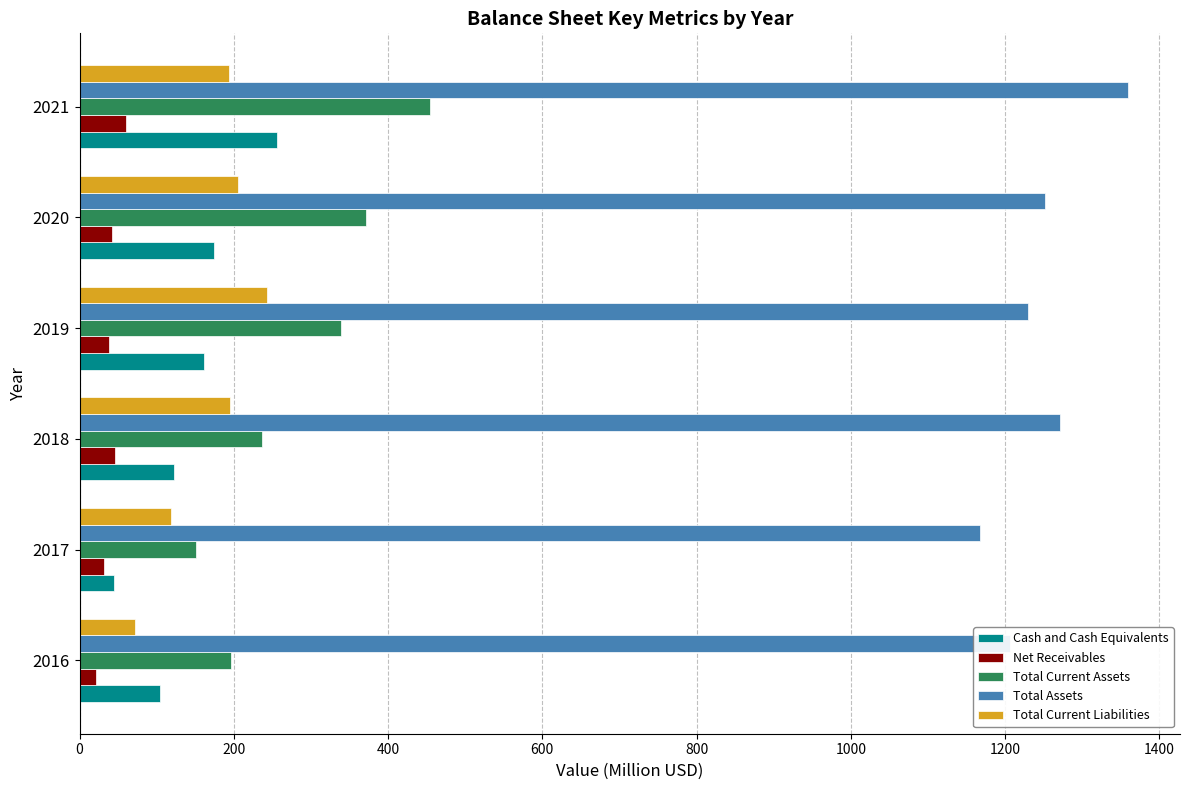

Read the Total Current Assets value at 2020.

371.9